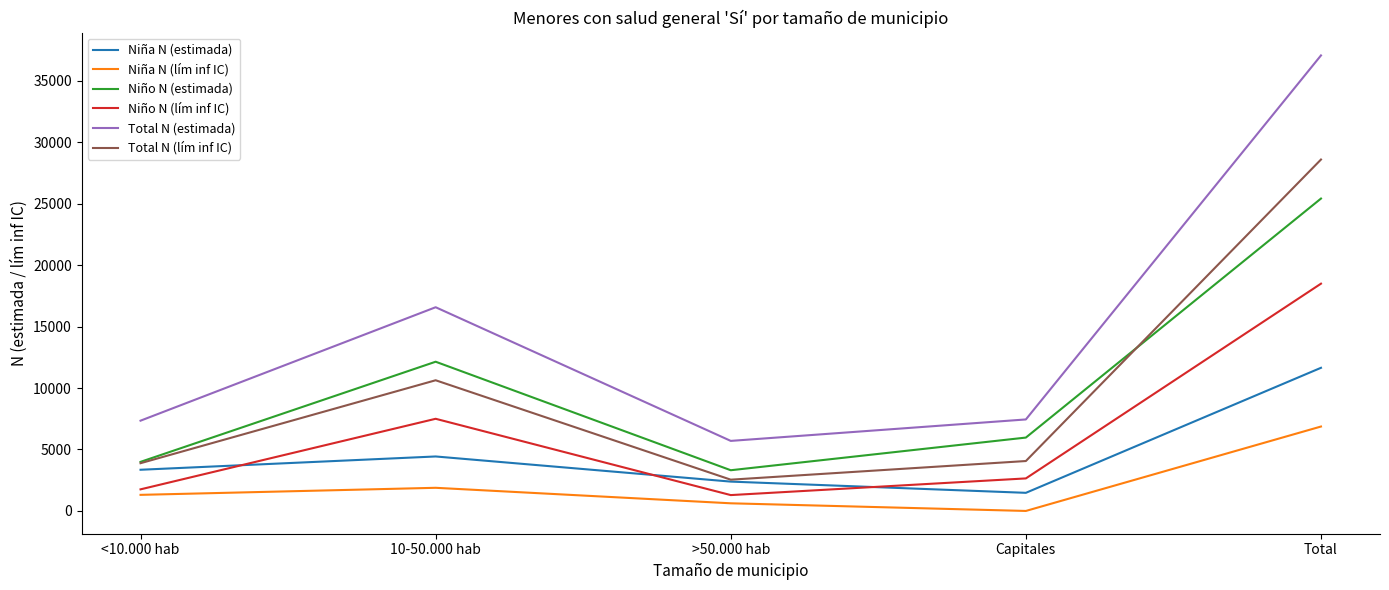

True or false: Total N (estimada) and Niño N (lím inf IC) cross at least once.

False